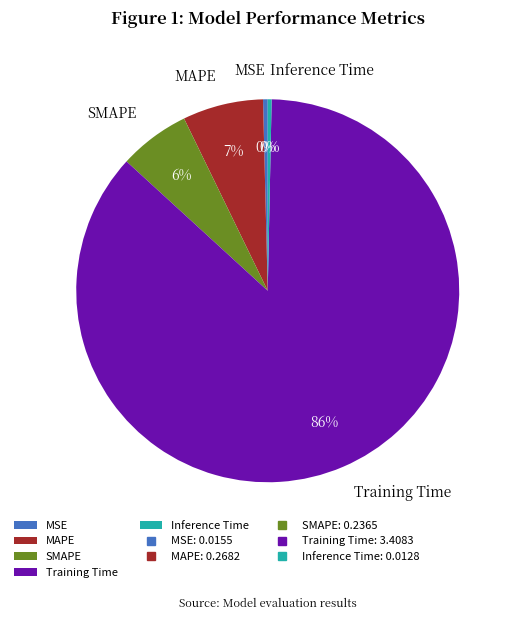

To the nearest percent, what is the average slice percentage?

20%